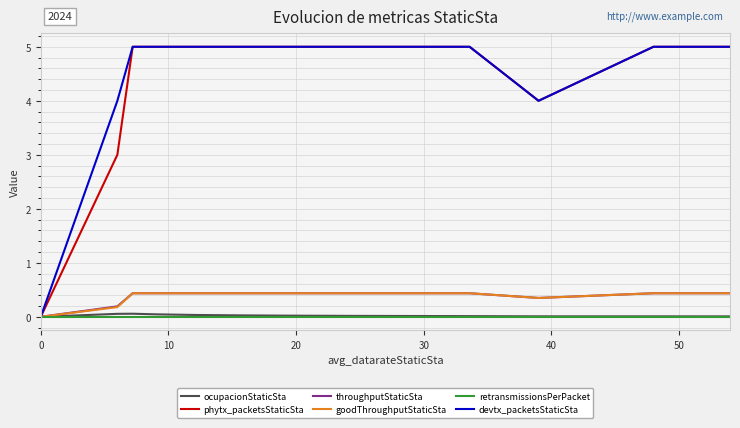

Is it true that throughputStaticSta equals 0.1 at 9?

False